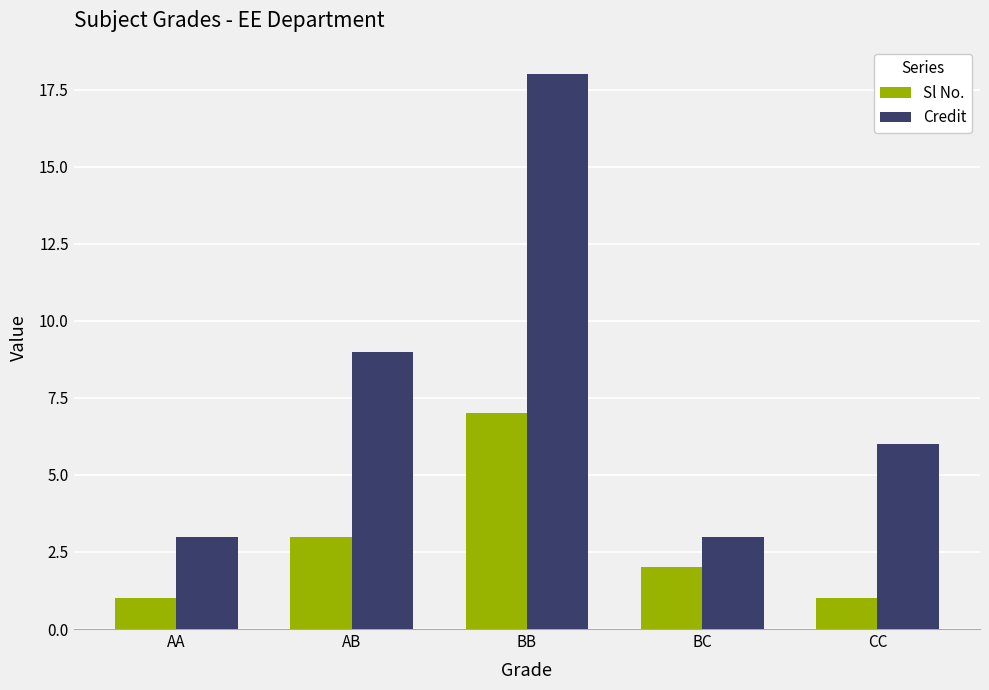

Which series has the largest total across all categories?

Credit